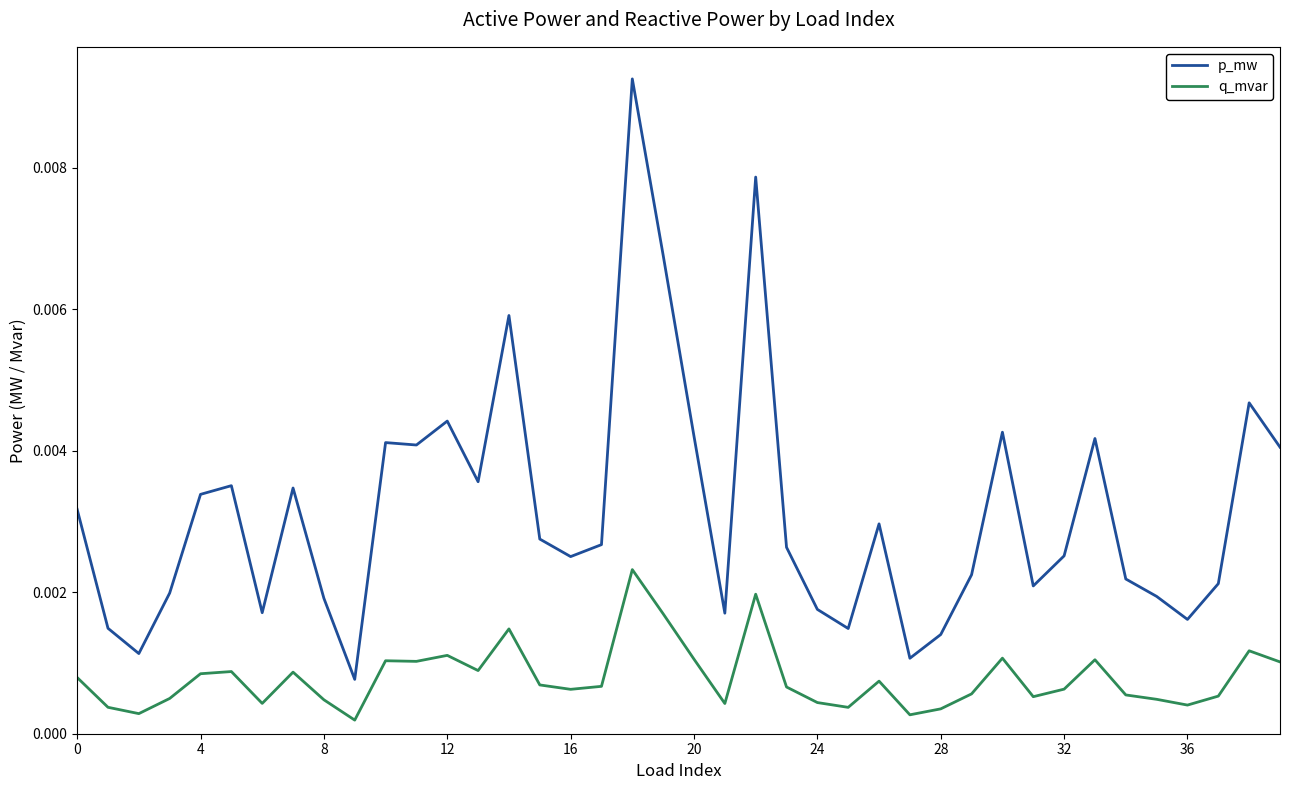

Which series has the widest spread of values?

p_mw